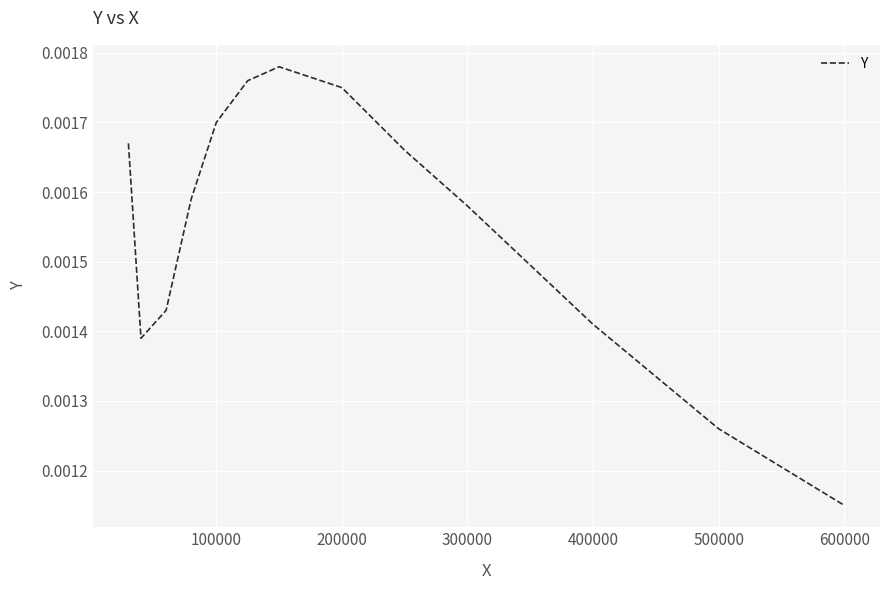

Count the values in the range 0 to 1.

13